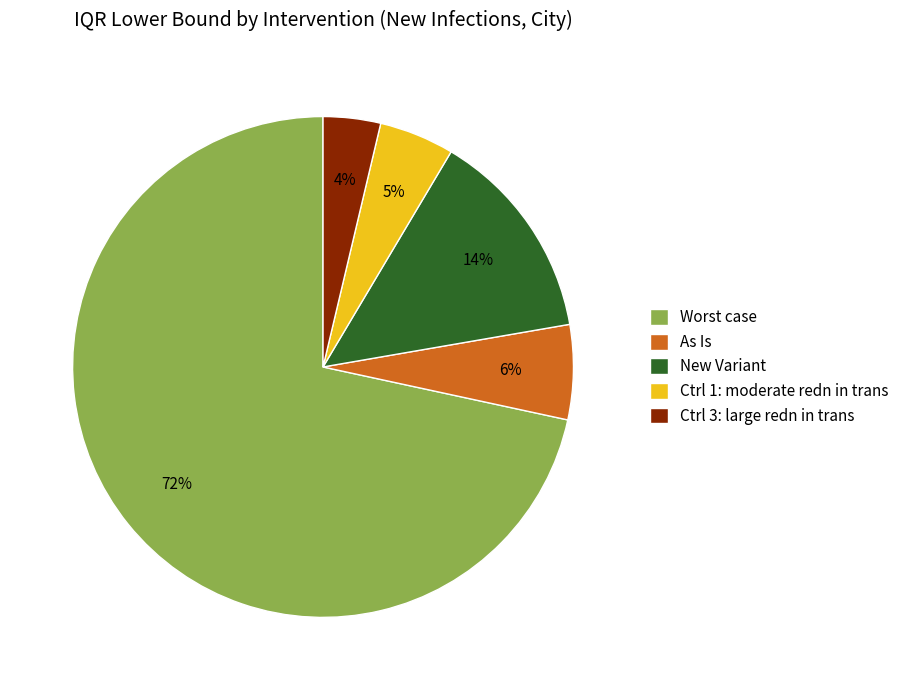

To the nearest percent, what is the average slice percentage?

20%